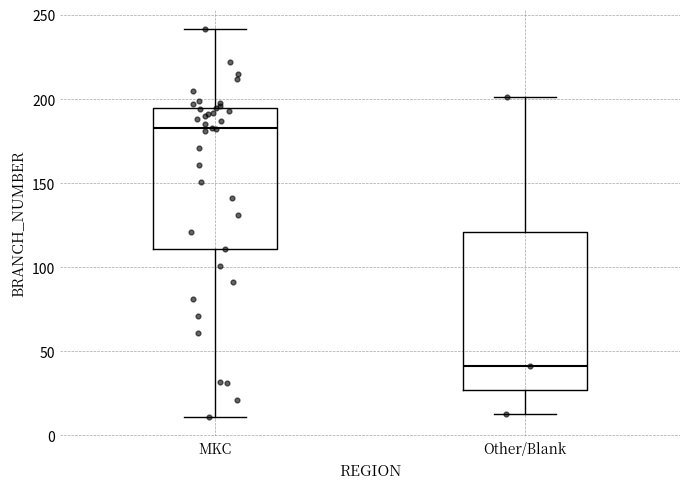

Which box has the lowest median line?

Other/Blank